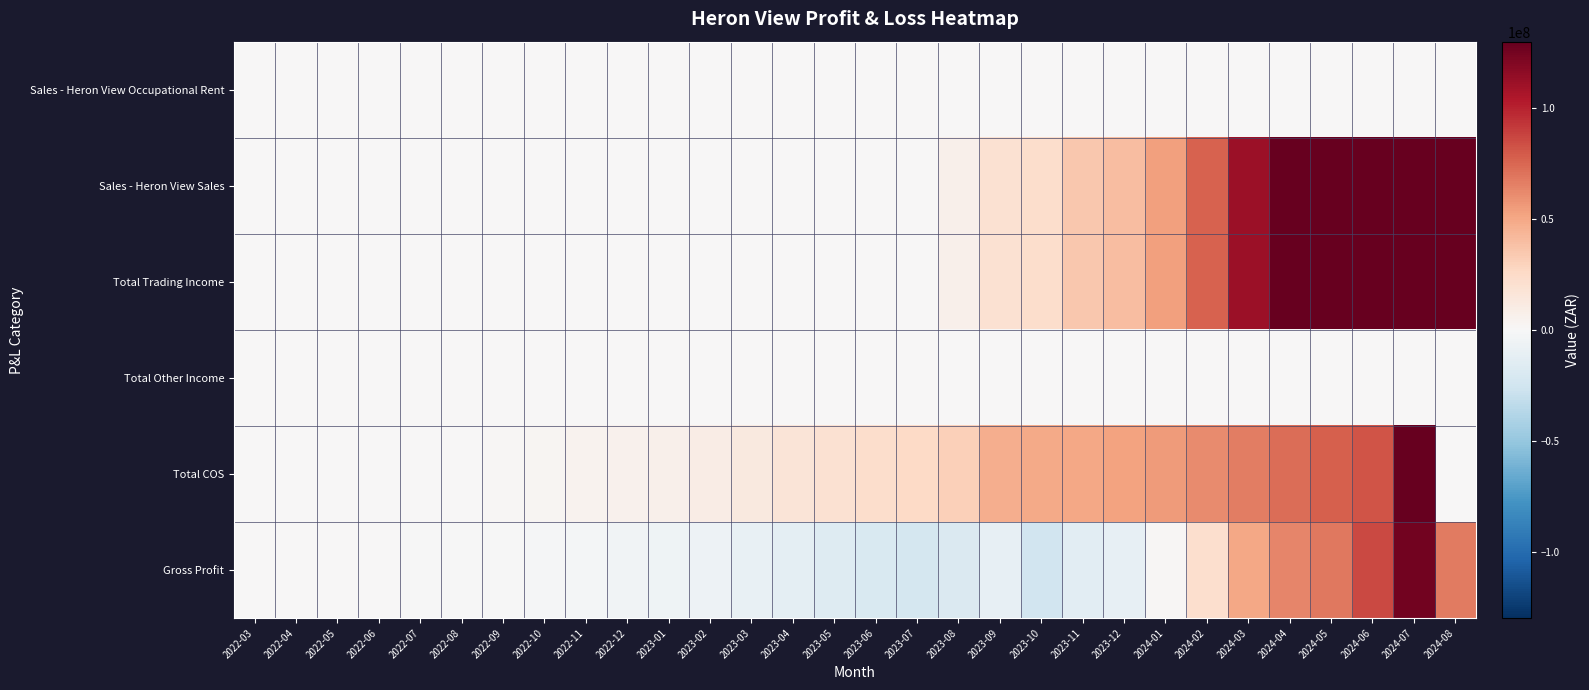

Which series has the largest total across all categories?

Total Trading Income